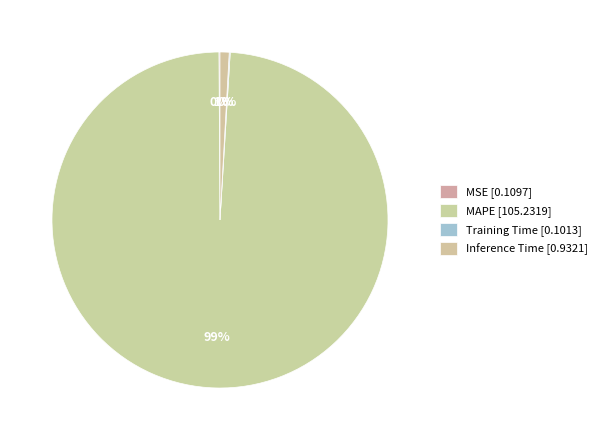

True or false: MAPE accounts for 99% of the total.

True